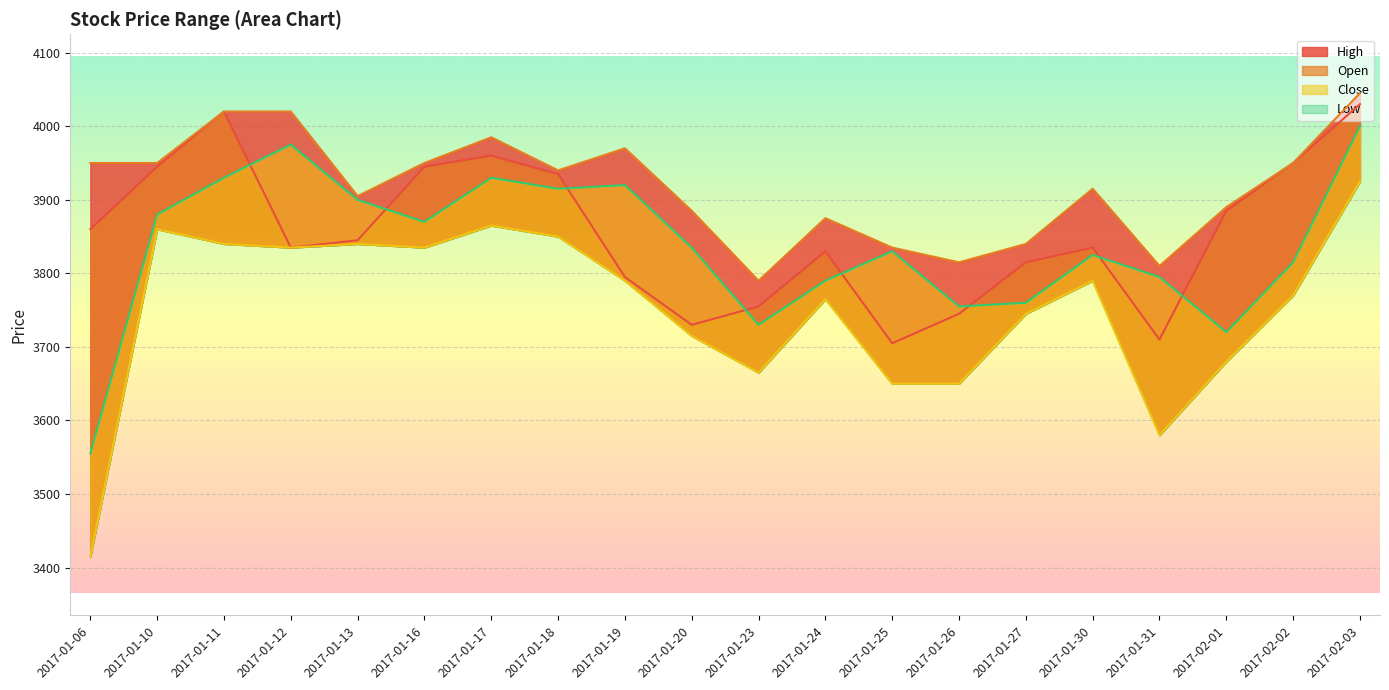

What are all the series names shown in the legend?

Open, High, Low, Close